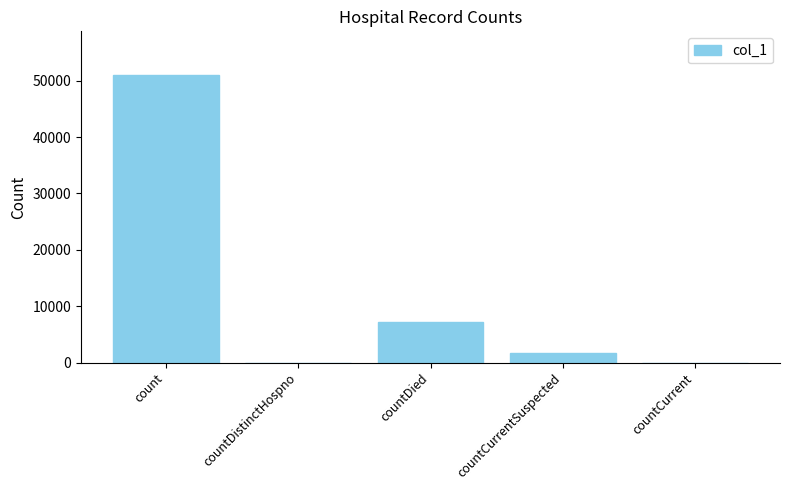

What value does the data have at count, to the nearest 50?

51100